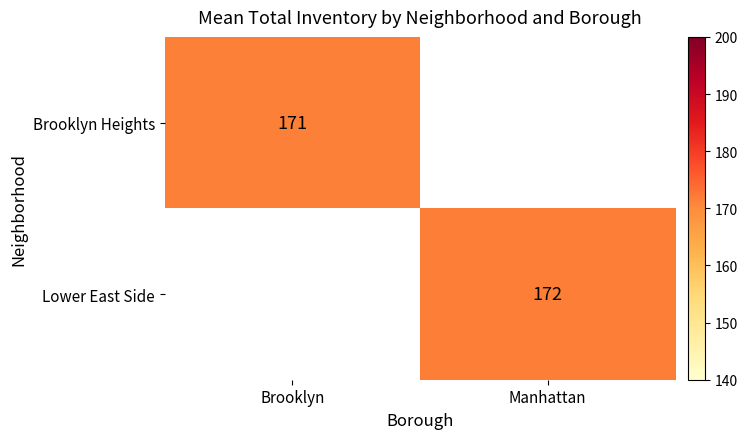

How many categories are shown in the chart?

2